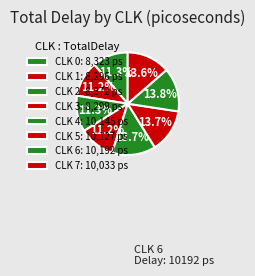

How many slices are in this pie chart?

8